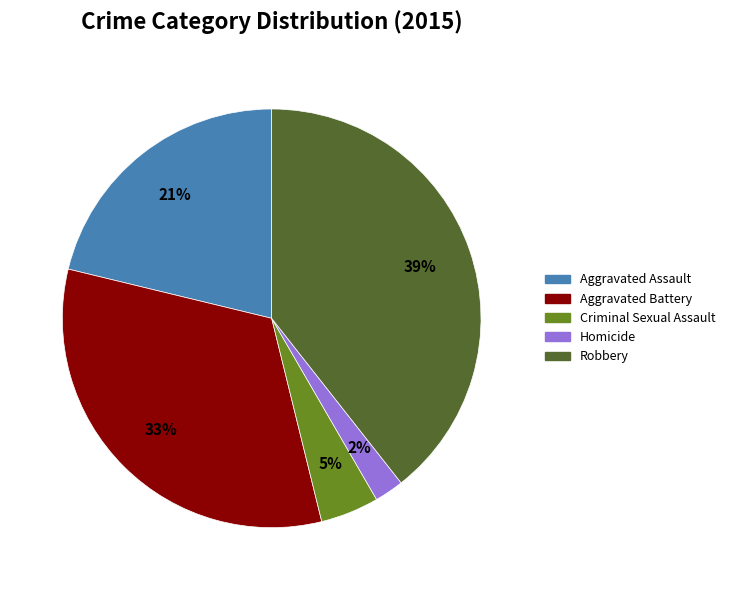

Do Homicide and Aggravated Assault together represent more than half of the pie?

No